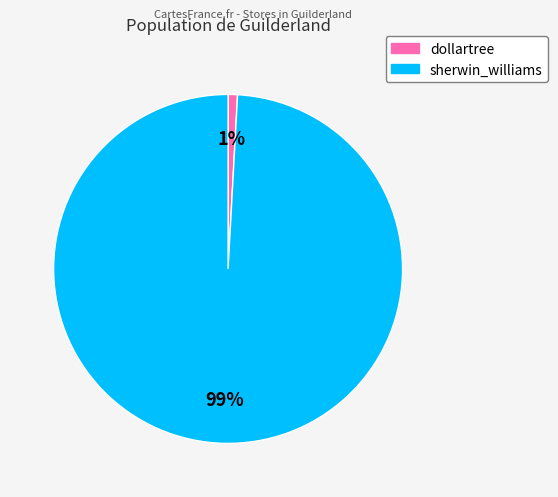

Which has a higher value, sherwin_williams or dollartree?

sherwin_williams